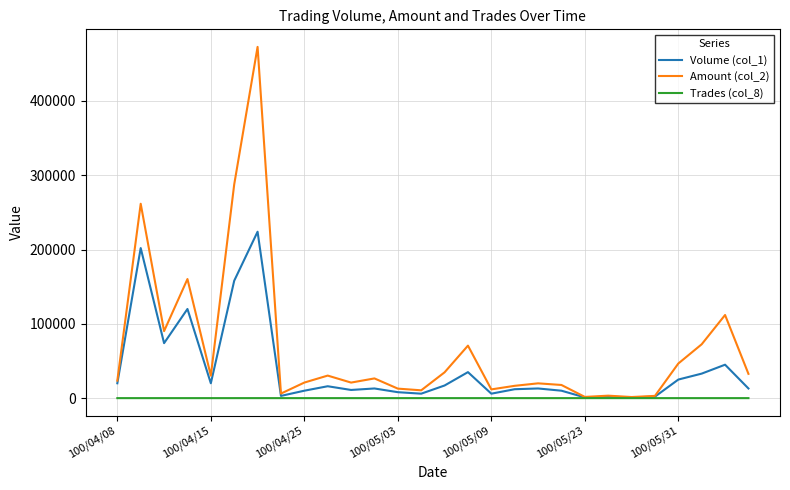

List the series in order of their overall mean, lowest first.

Trades (col_8), Volume (col_1), Amount (col_2)